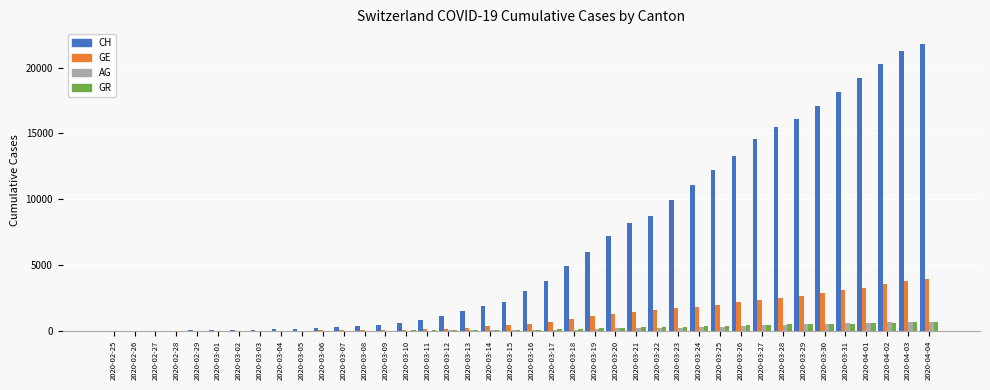

Which series changed the most between 2020-02-27 and 2020-03-19?

CH